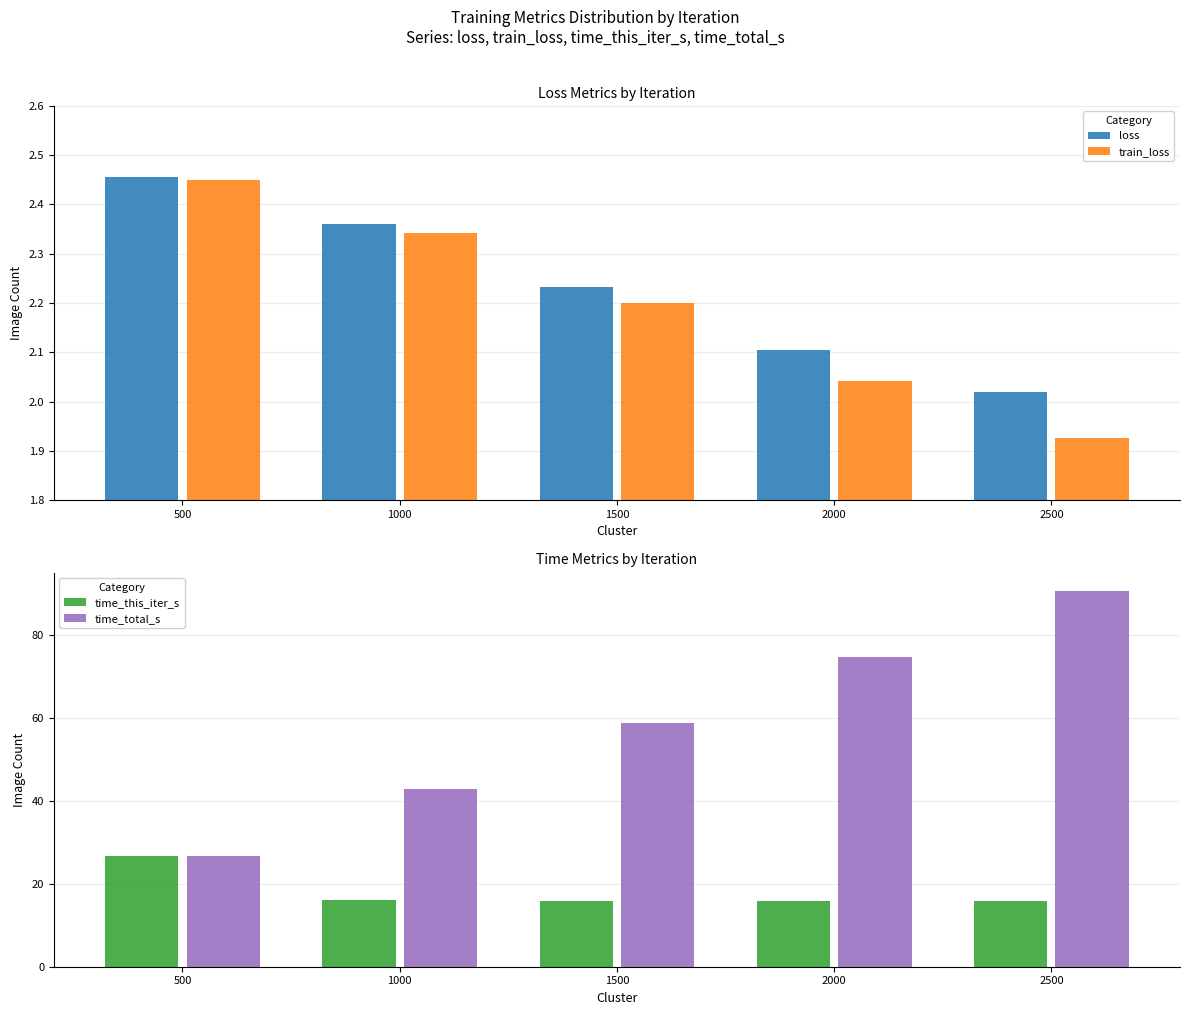

Reading left to right, list all the values displayed in this chart.

loss: 500=2.5	1000=2.4	1500=2.2	2000=2.1	2500=2.0
train_loss: 500=2.5	1000=2.3	1500=2.2	2000=2.0	2500=1.9
time_this_iter_s: 500=26.7	1000=16.1	1500=15.8	2000=15.9	2500=15.9
time_total_s: 500=26.7	1000=42.8	1500=58.7	2000=74.6	2500=90.4